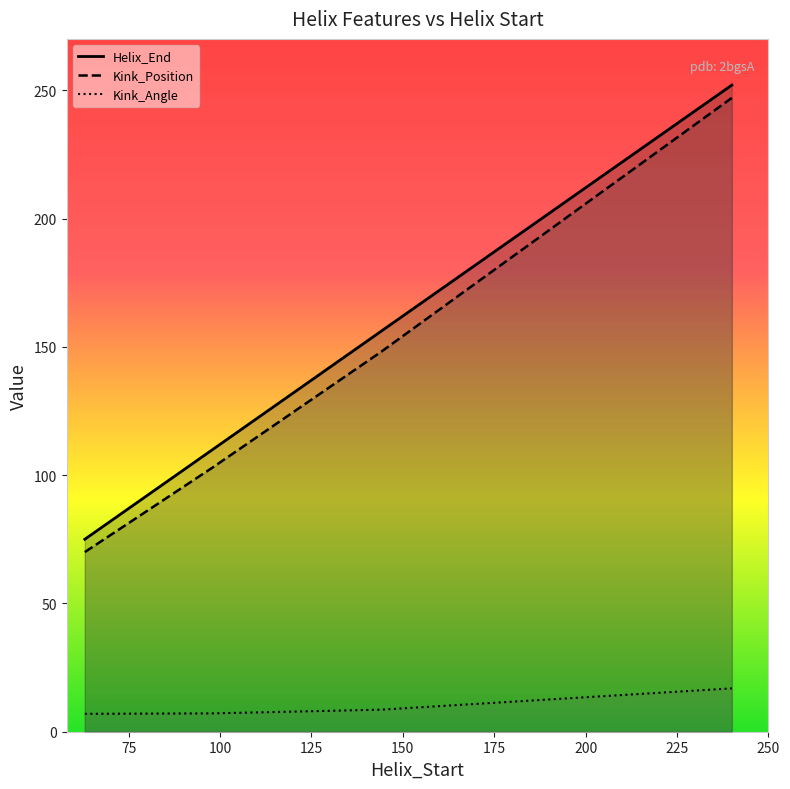

Reading left to right, list all the values displayed in this chart.

Helix_End: 75.0	110.0	156.0	252.0
Kink_Position: 70.0	103.0	148.0	247.0
Kink_Angle: 7.0	7.2	8.6	16.9